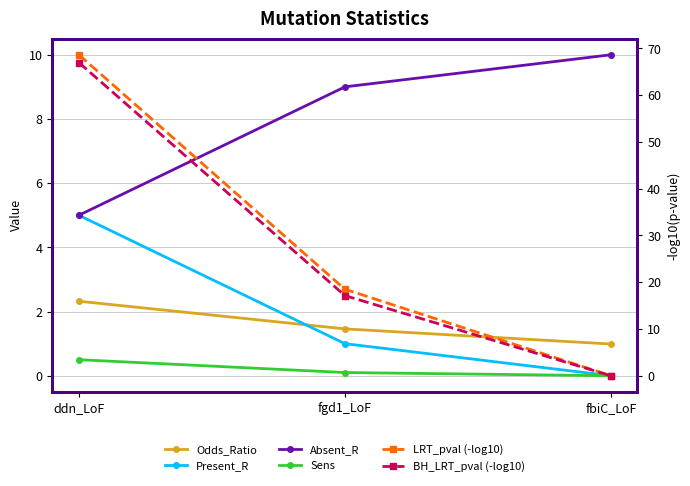

Reading left to right, extract all data points from this chart.

Odds_Ratio: ddn_LoF=2.3	fgd1_LoF=1.5	fbiC_LoF=1.0
Present_R: ddn_LoF=5.0	fgd1_LoF=1.0	fbiC_LoF=0.0
Absent_R: ddn_LoF=5.0	fgd1_LoF=9.0	fbiC_LoF=10.0
Sens: ddn_LoF=0.5	fgd1_LoF=0.1	fbiC_LoF=0.0
LRT_pval (-log10): ddn_LoF=68.7	fgd1_LoF=18.5	fbiC_LoF=0.0
BH_LRT_pval (-log10): ddn_LoF=67.0	fgd1_LoF=17.1	fbiC_LoF=-0.0